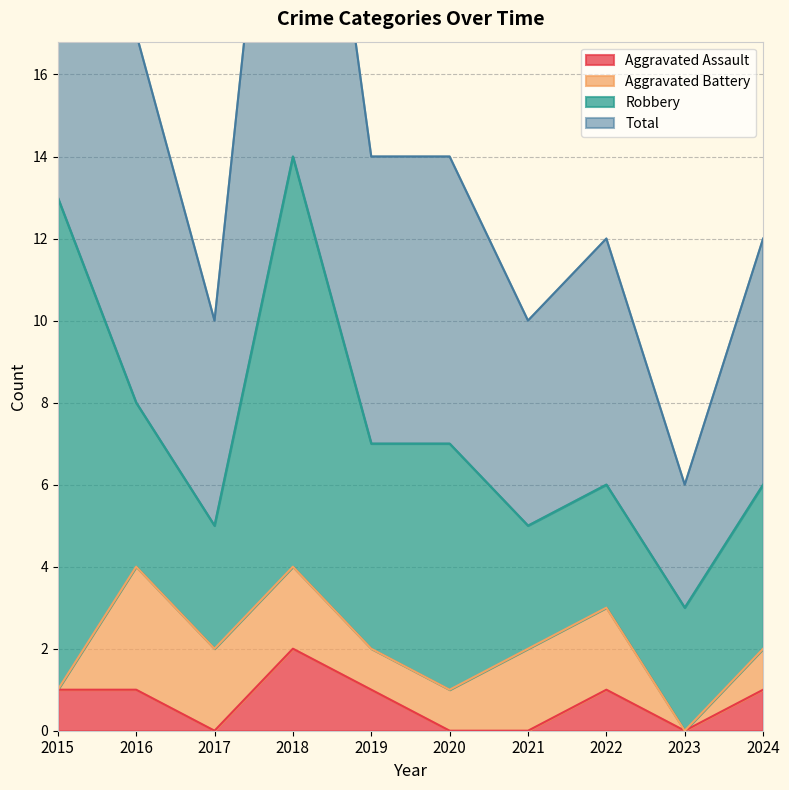

True or false: Aggravated Assault and Total intersect in this chart.

False